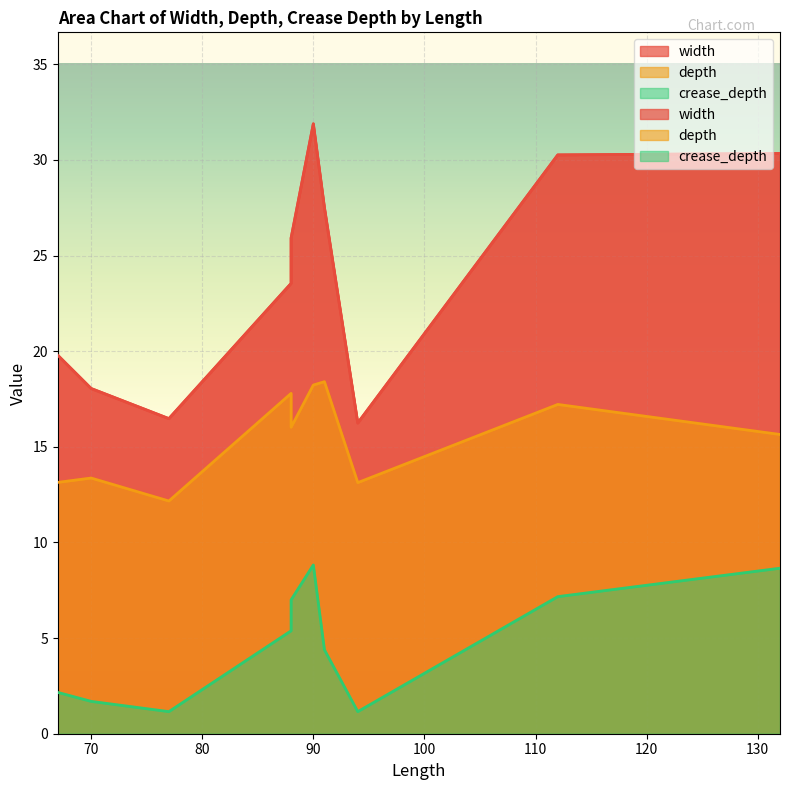

True or false: width and crease_depth cross at least once.

False